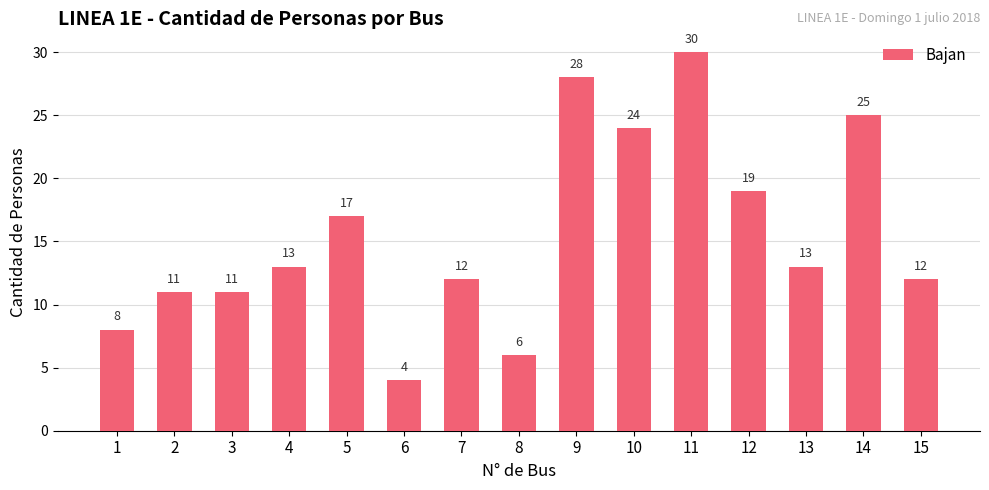

Which has a higher value, 13 or 2?

13